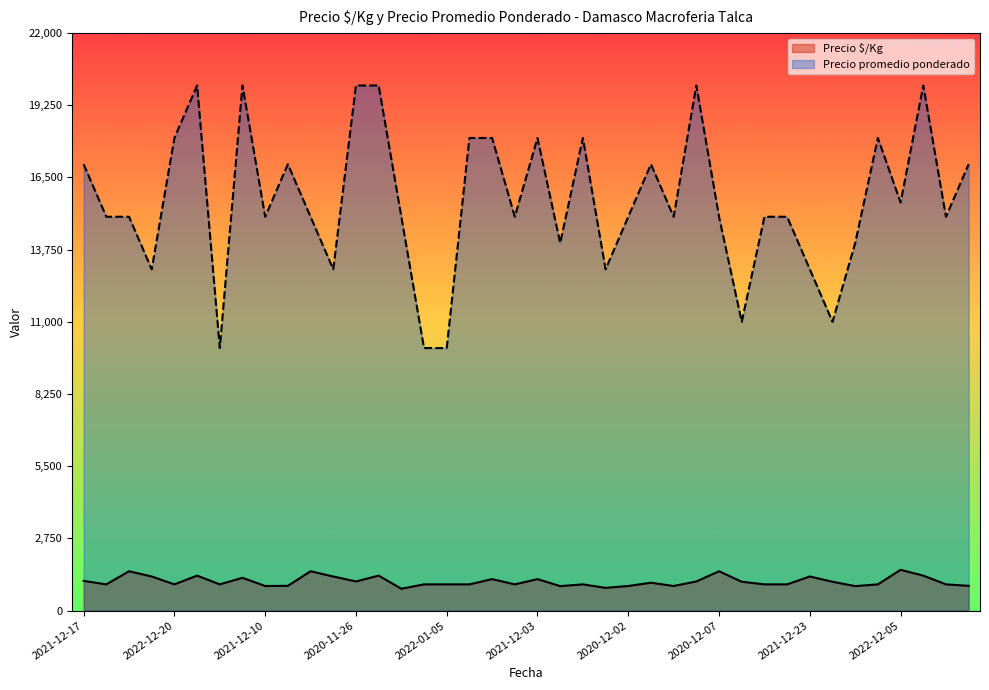

How many lines are shown in the chart?

2